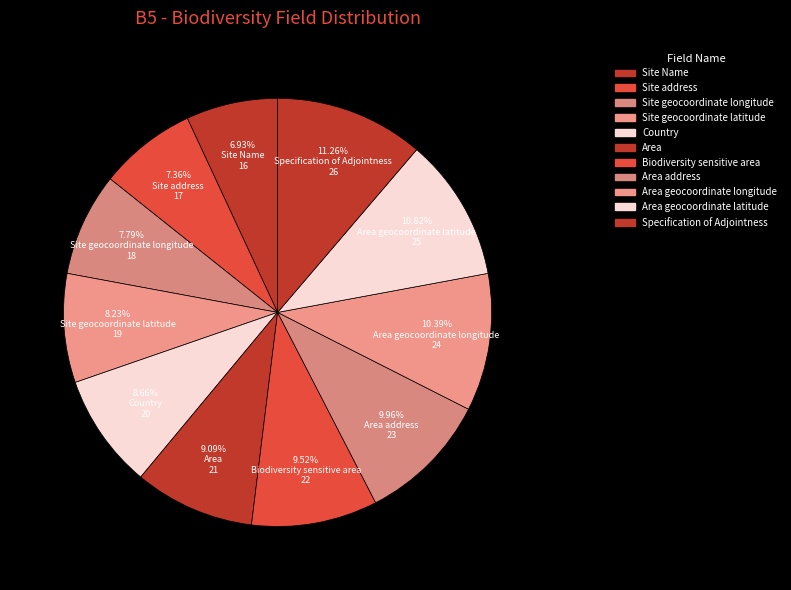

Rank the categories by value from lowest to highest.

Site Name, Site address, Site geocoordinate longitude, Site geocoordinate latitude, Country, Area, Biodiversity sensitive area, Area address, Area geocoordinate longitude, Area geocoordinate latitude, Specification of Adjointness